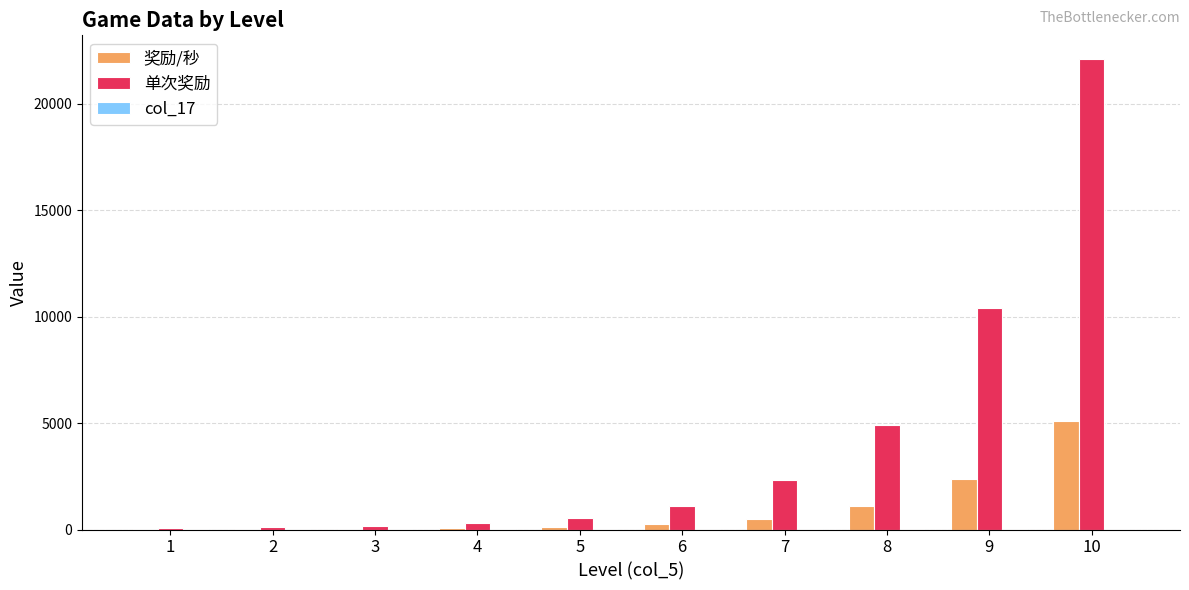

What is the sum of all 奖励/秒 values?

9570.0